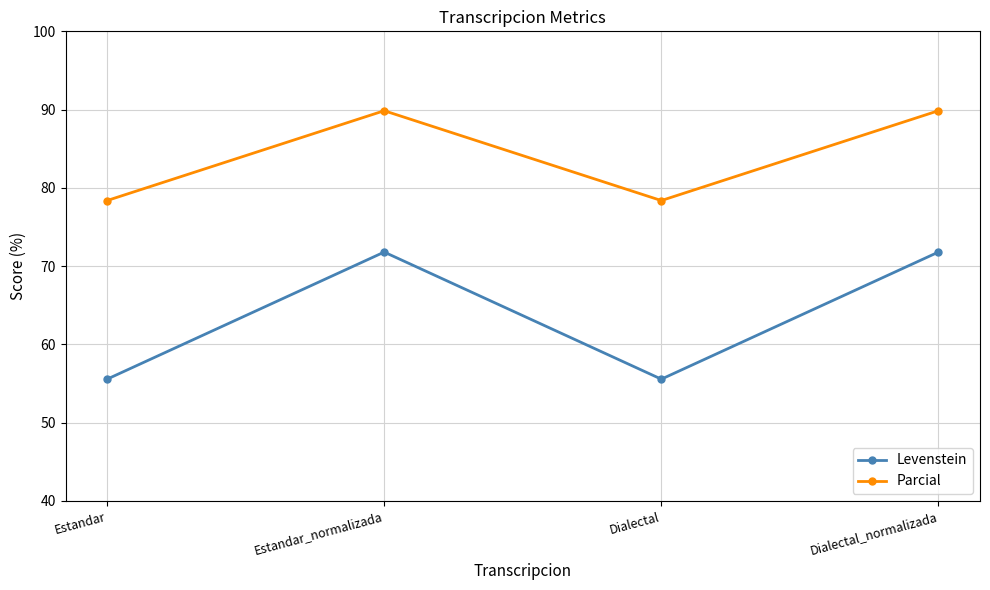

What value does the Levenstein series have at Dialectal?

55.6